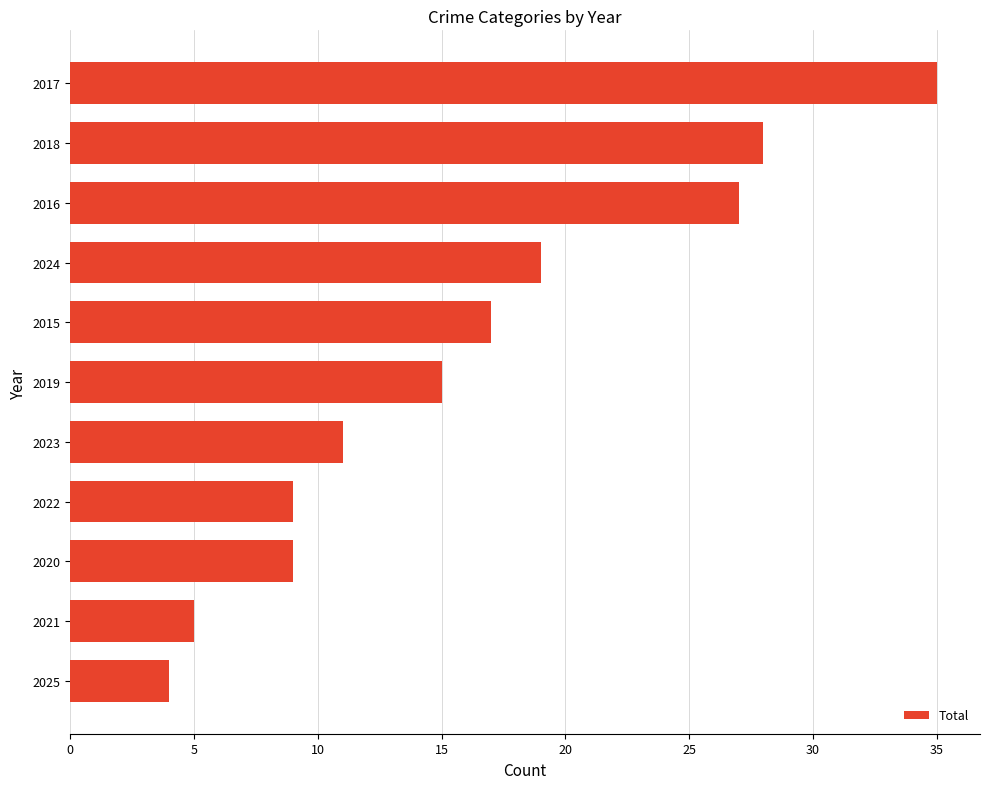

What is the sum of the values at 2021 and 2017?

40